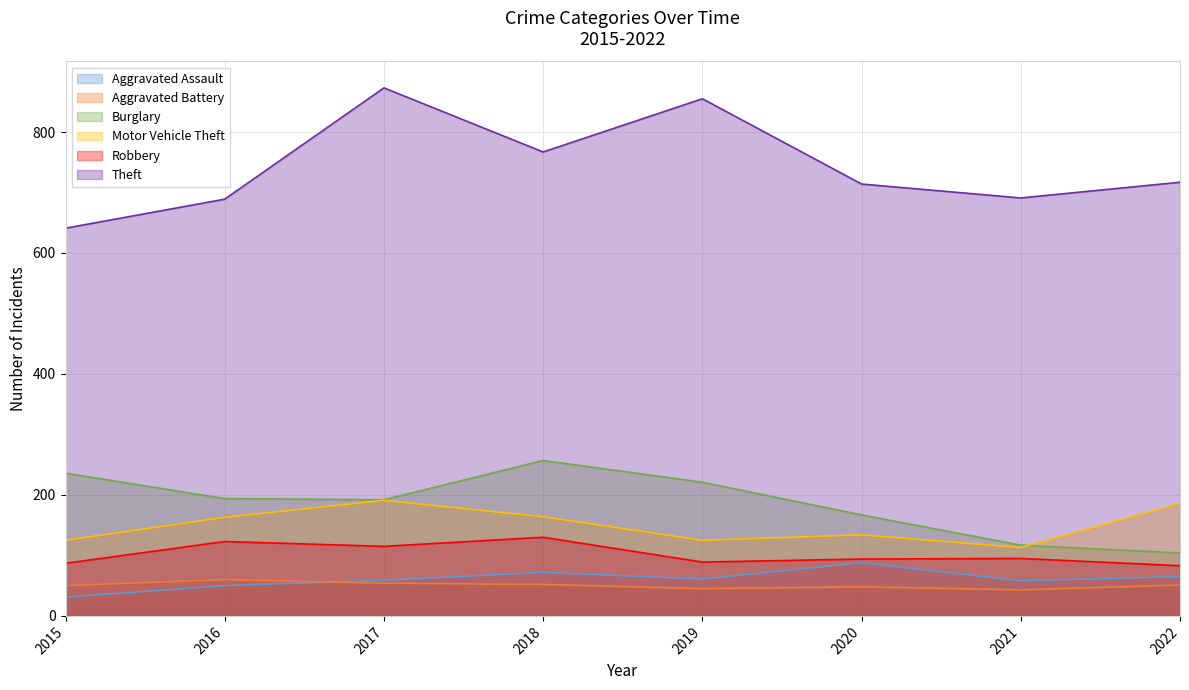

At how many categories does at least one series exceed 606?

8